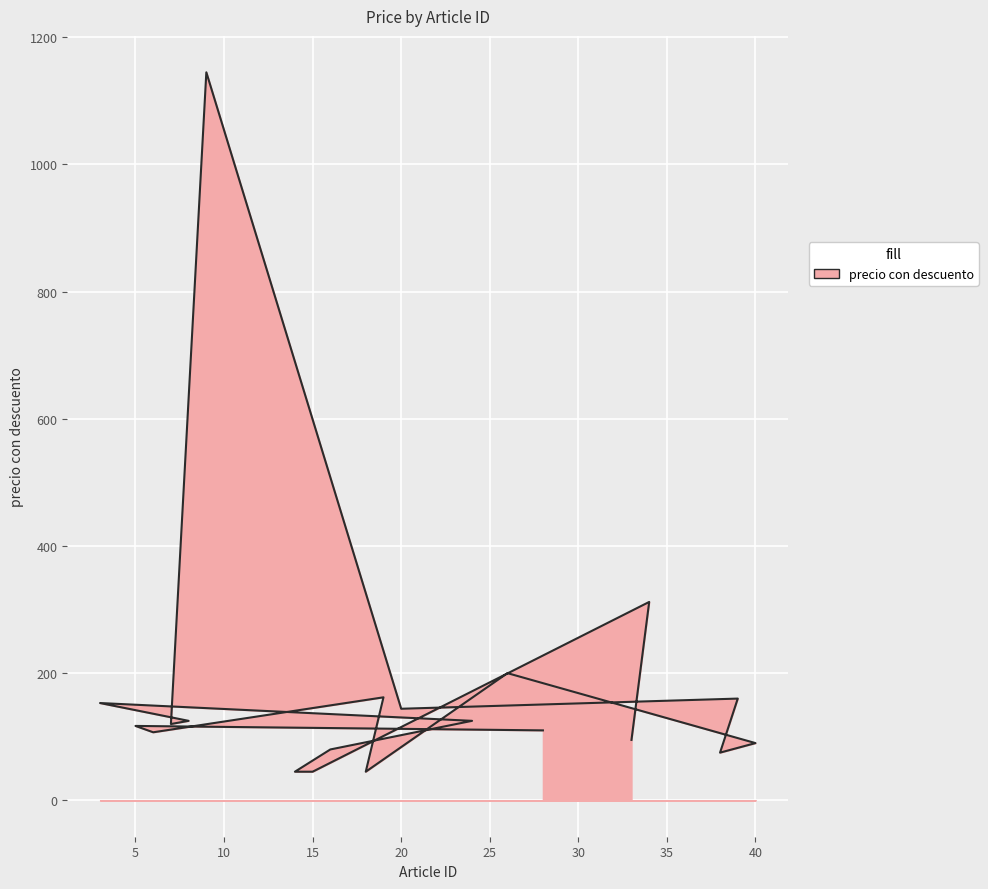

Reading left to right, what are all the values shown in this chart?

110	117	107	162	45	200	90	75	160	144	1145	120	125	153	125	80	45	45	312	95